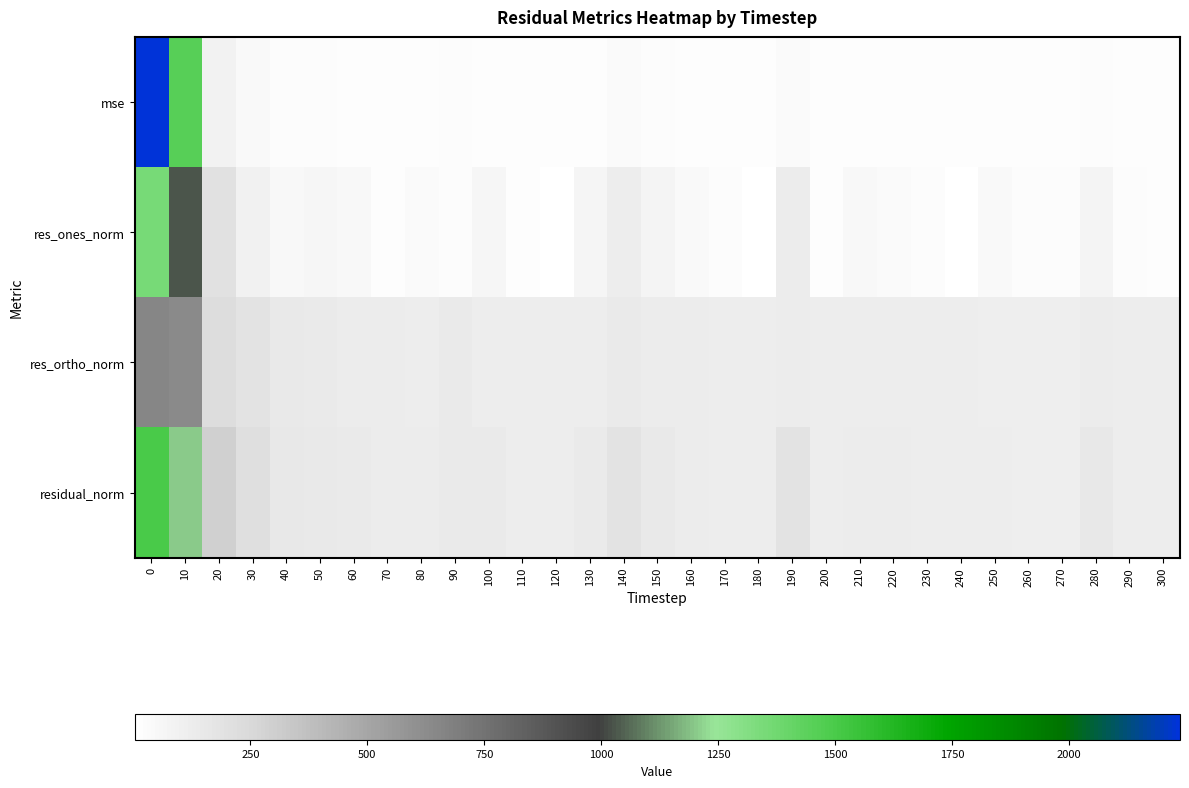

At how many categories does at least one series exceed 78?

31